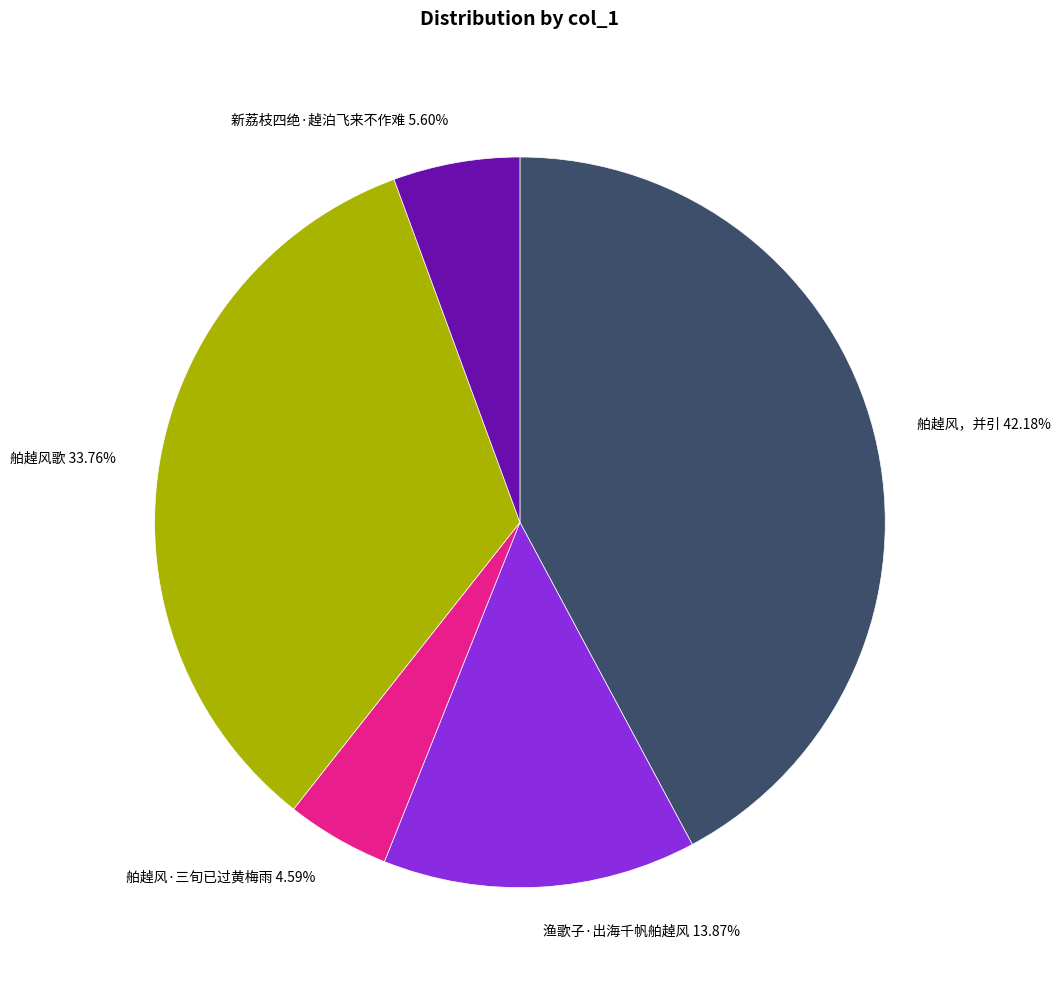

To the nearest percent, what is the average slice percentage?

20%